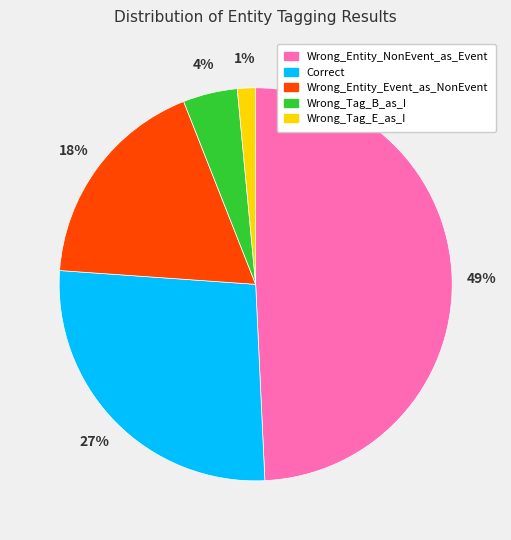

Is it true that Correct is 27% of the pie?

True